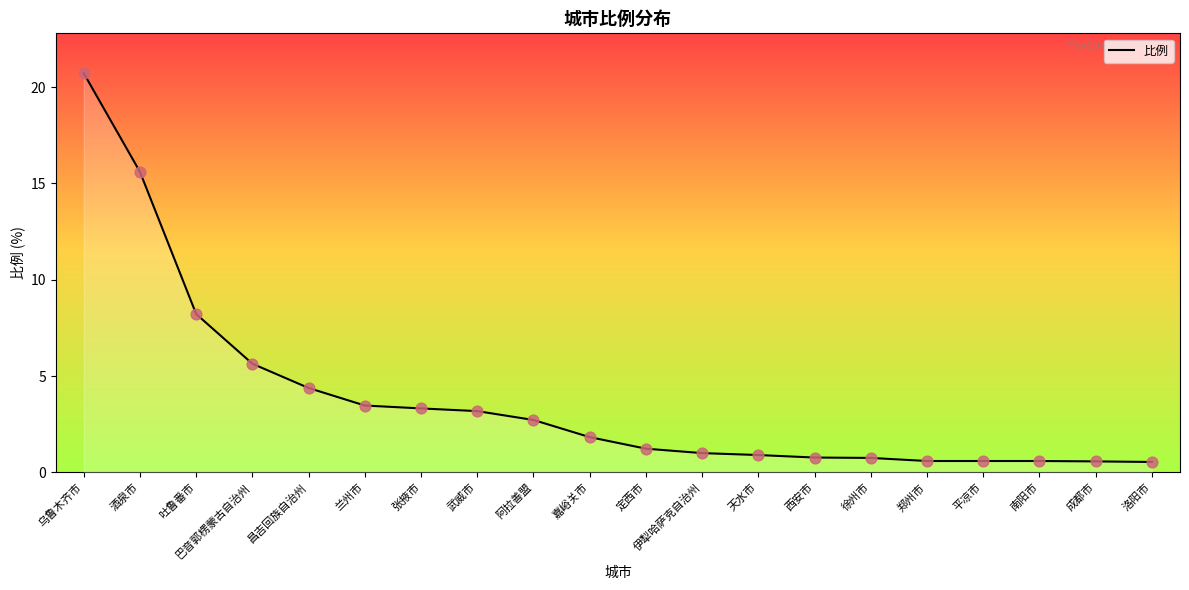

Which has a higher value, 西安市 or 阿拉善盟?

阿拉善盟